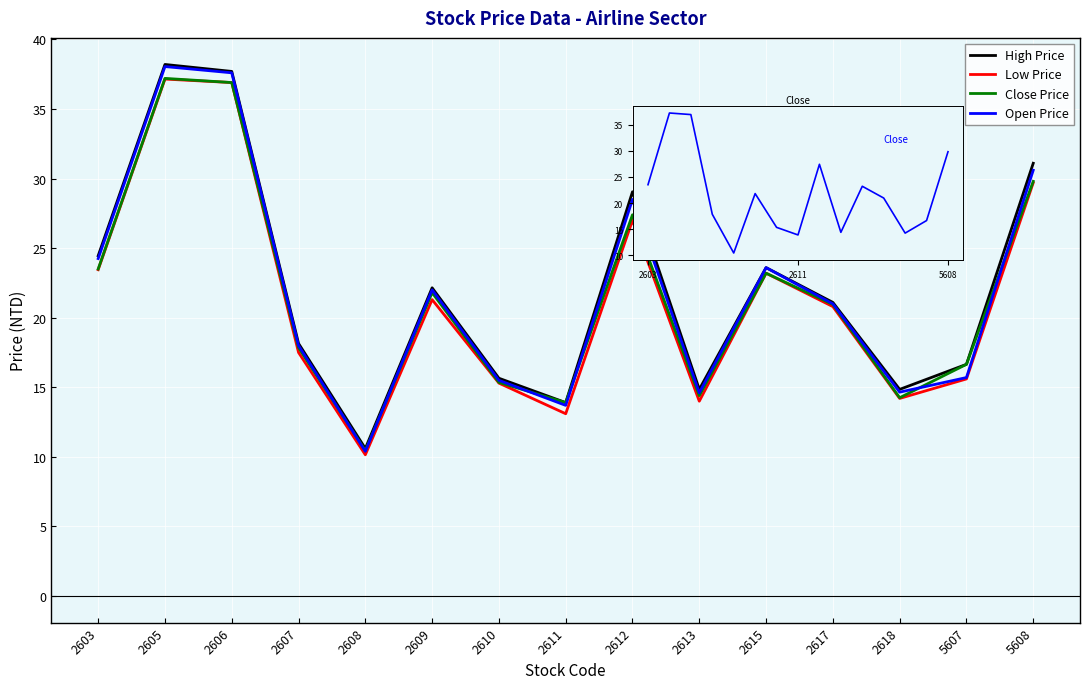

How many lines are shown in the chart?

4